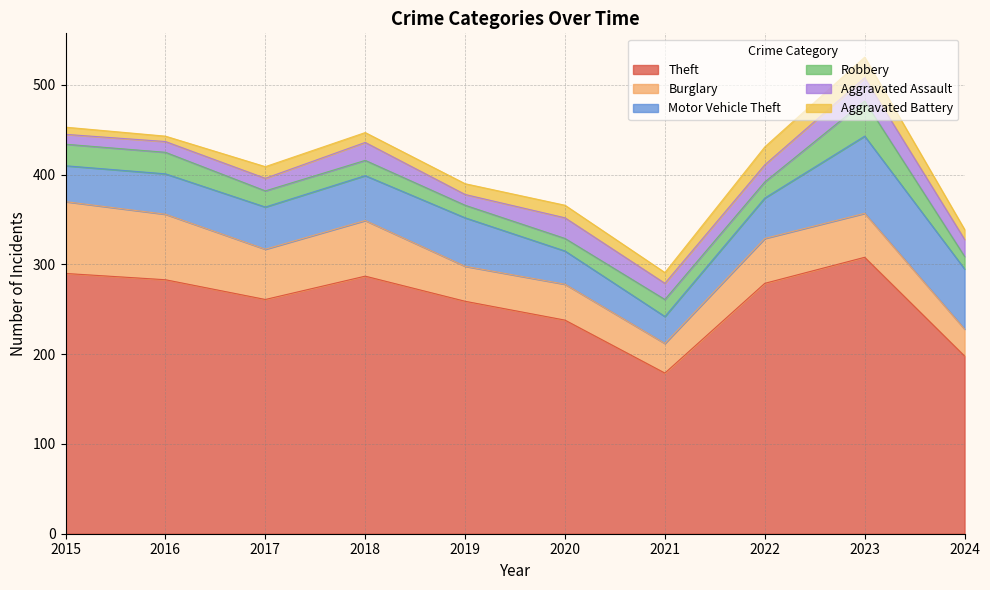

What is the minimum value for Theft?

179